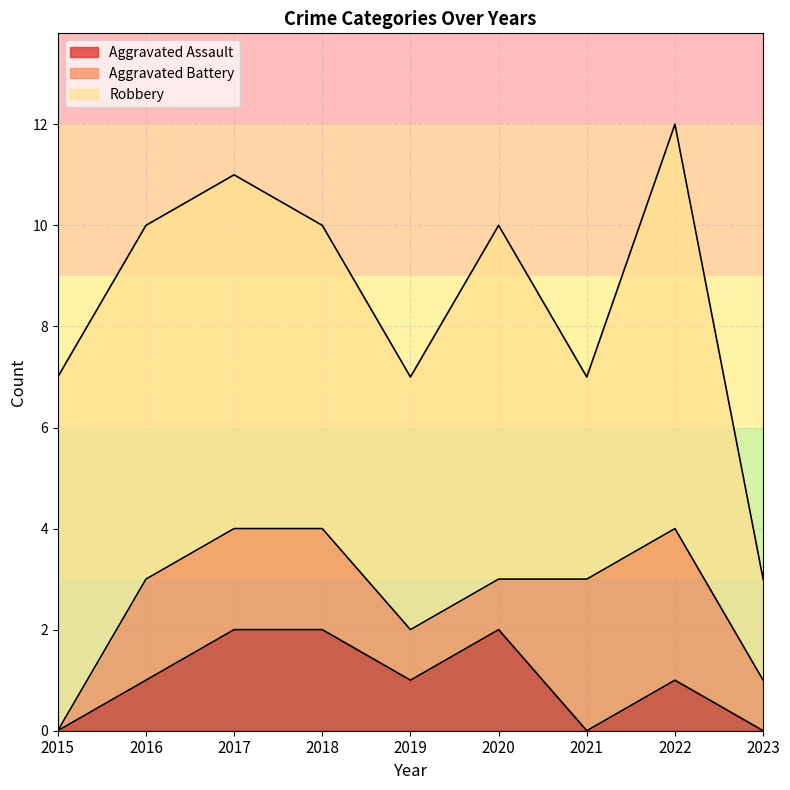

At which category is the sum across all series the highest?

2022